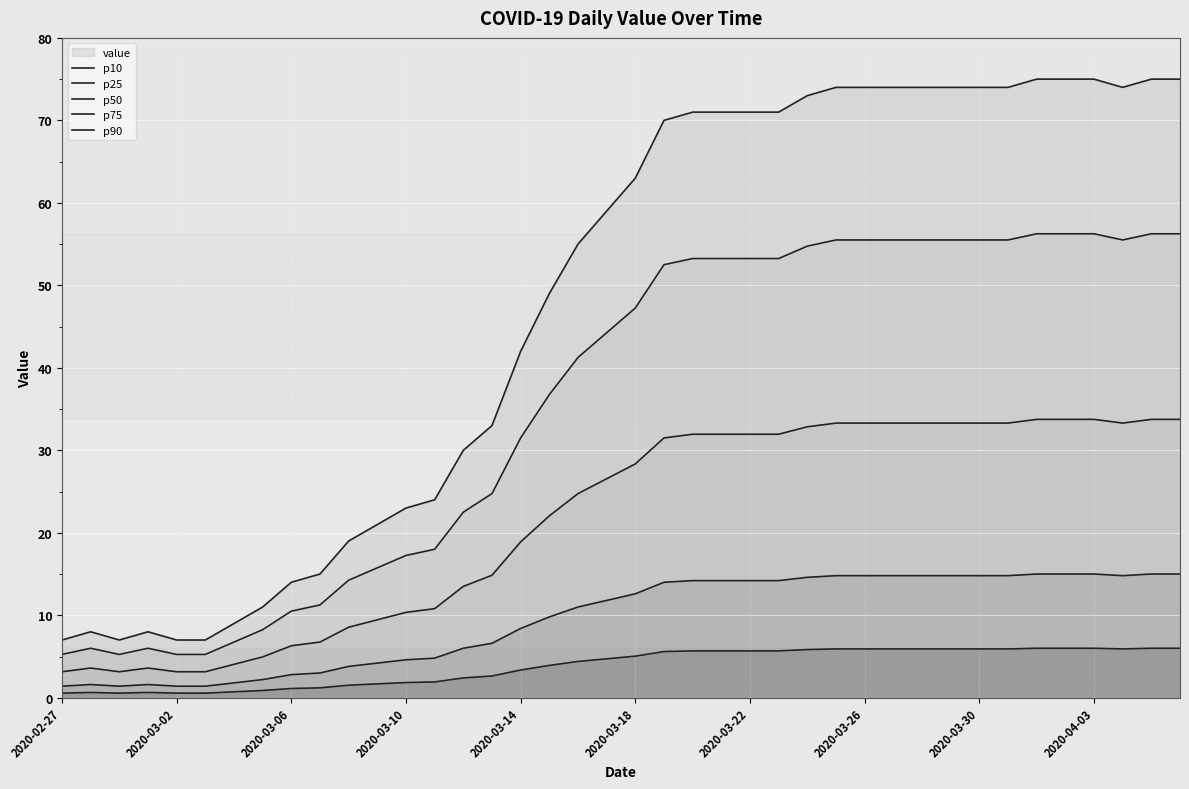

How many series are shown in this chart?

5